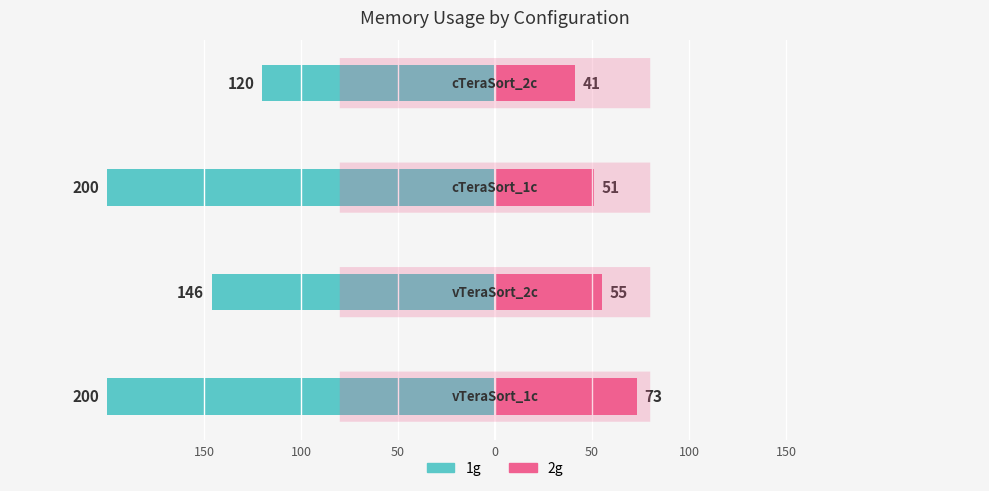

Is it true that 1g equals -329 at 50?

False